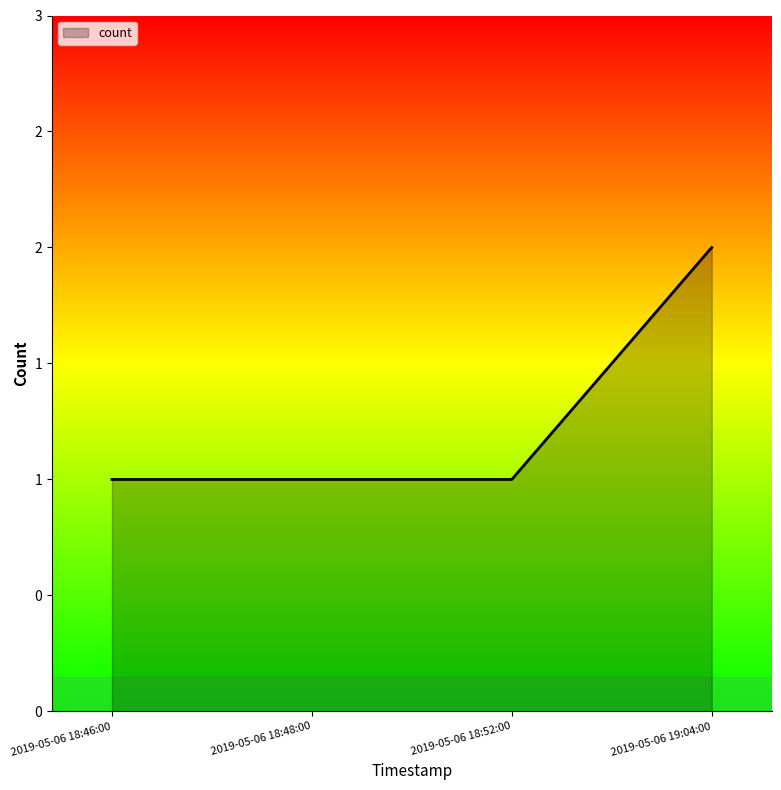

What is the value of the 4th point from the left?

2